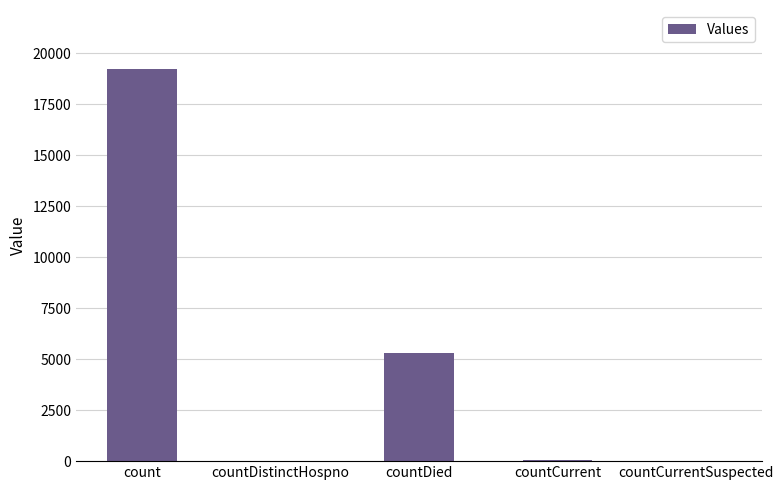

What is the difference between the values at countDistinctHospno and countCurrent?

5